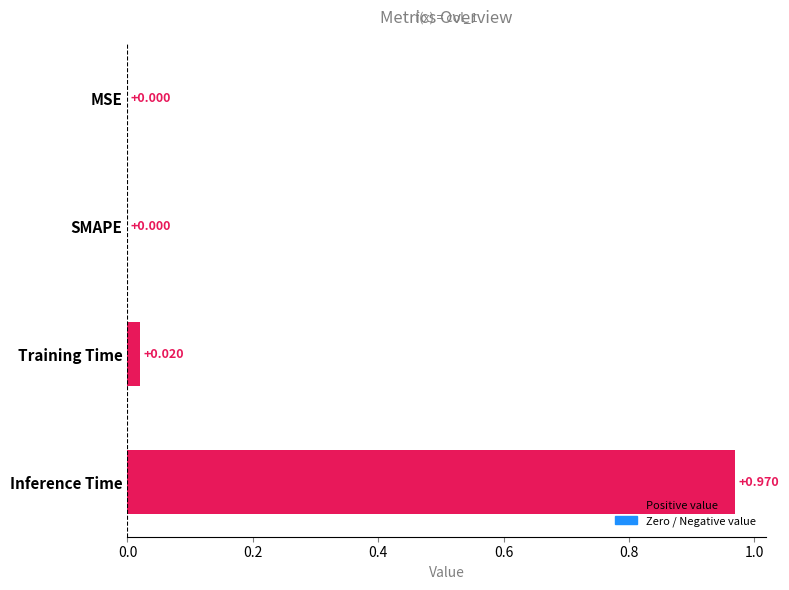

Between Training Time and SMAPE, which is larger?

Training Time